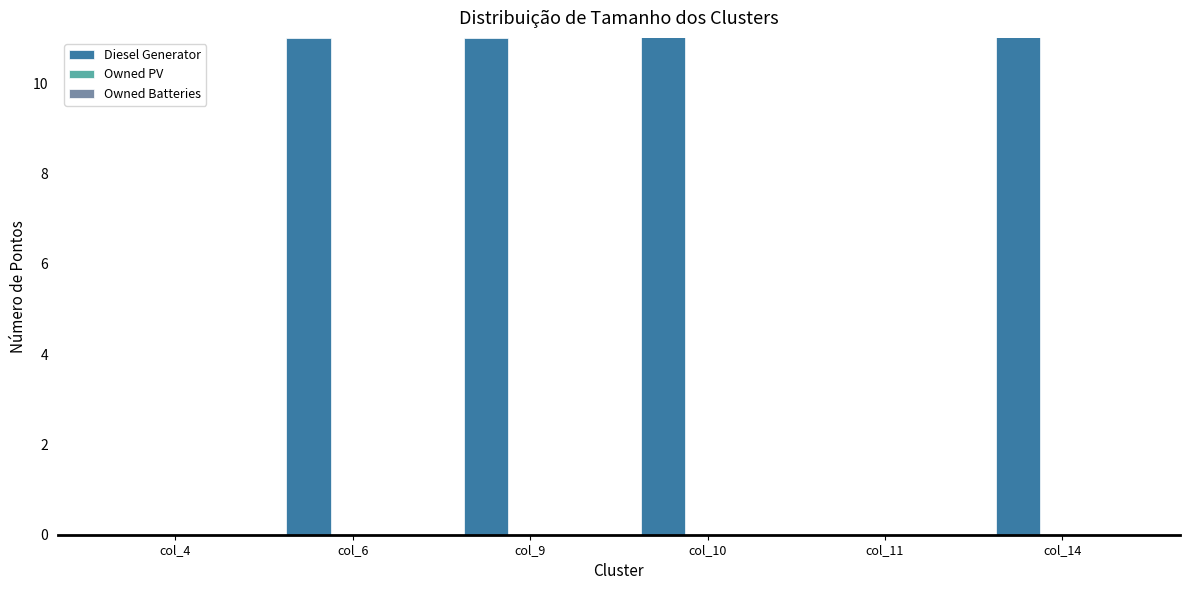

At which category does the chart reach its minimum across all series?

col_4